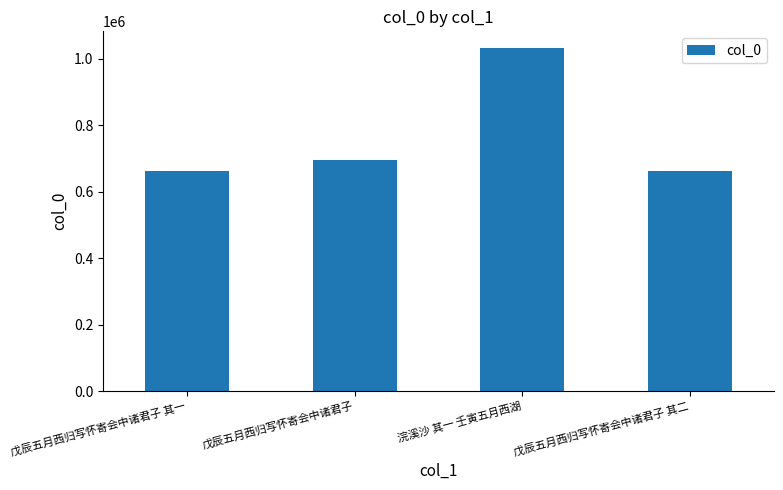

At which category does the chart reach its peak across all series?

浣溪沙 其一 壬寅五月西湖